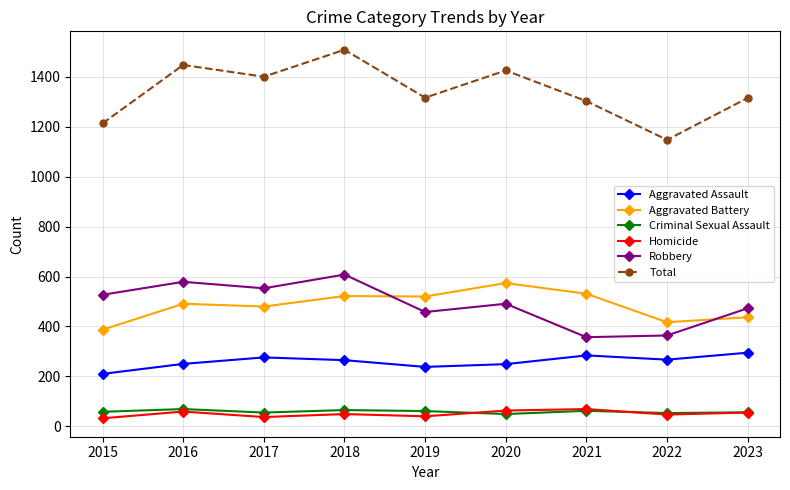

What is the approximate value of Homicide at 2016?

59